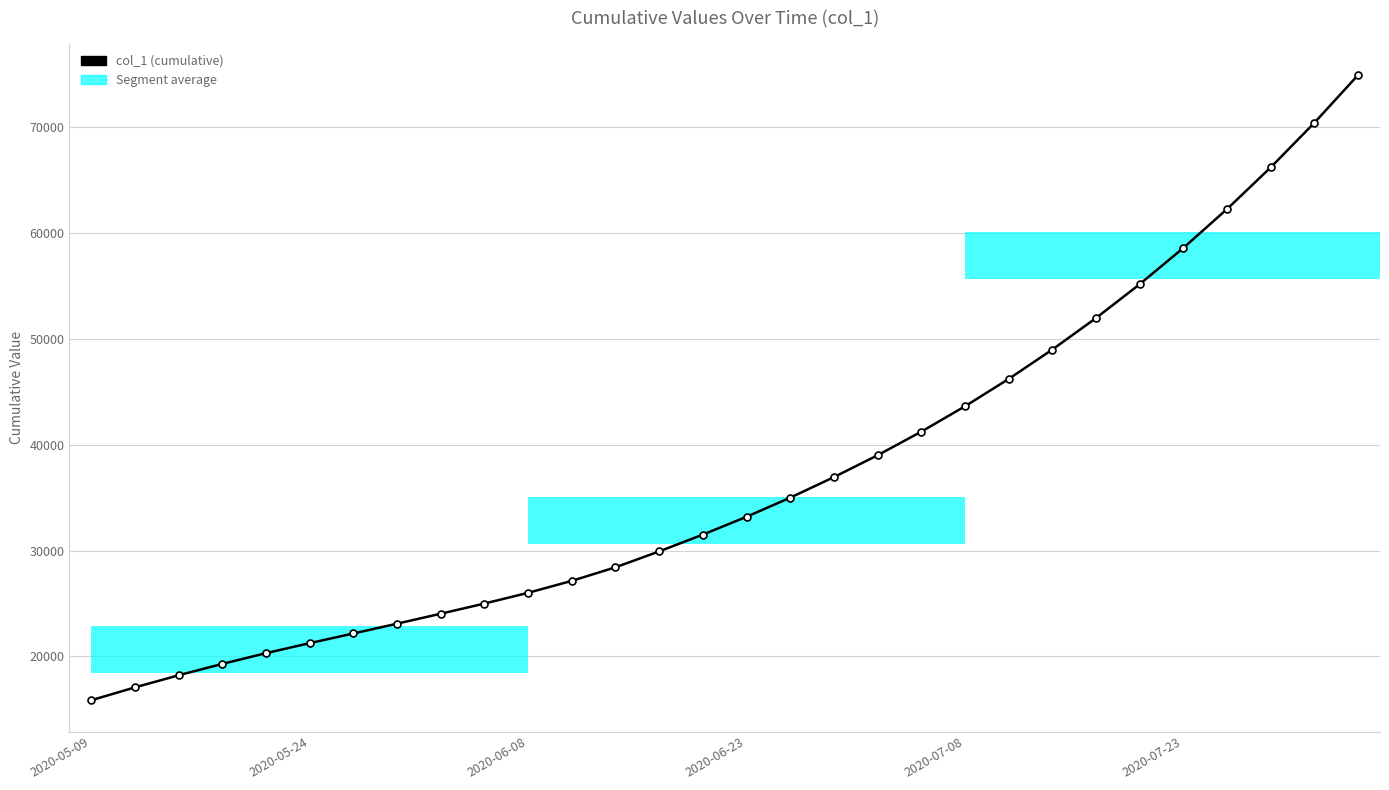

Is it true that the value at 2020-07-08 is 12731.7?

False